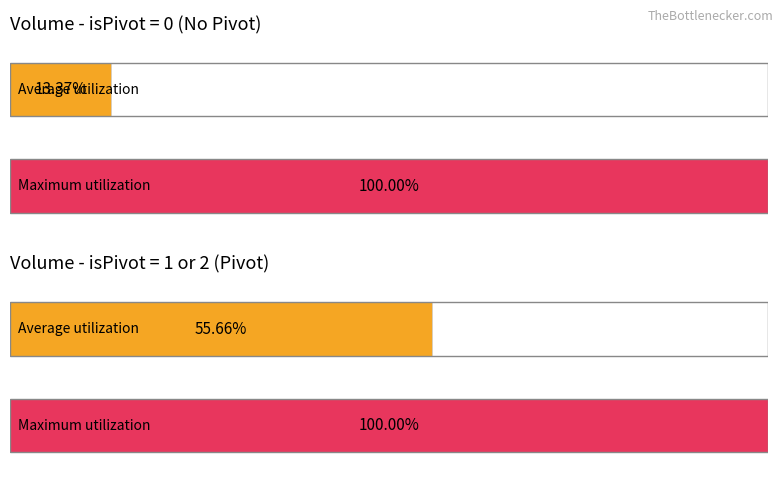

How many bars are there in each group?

2